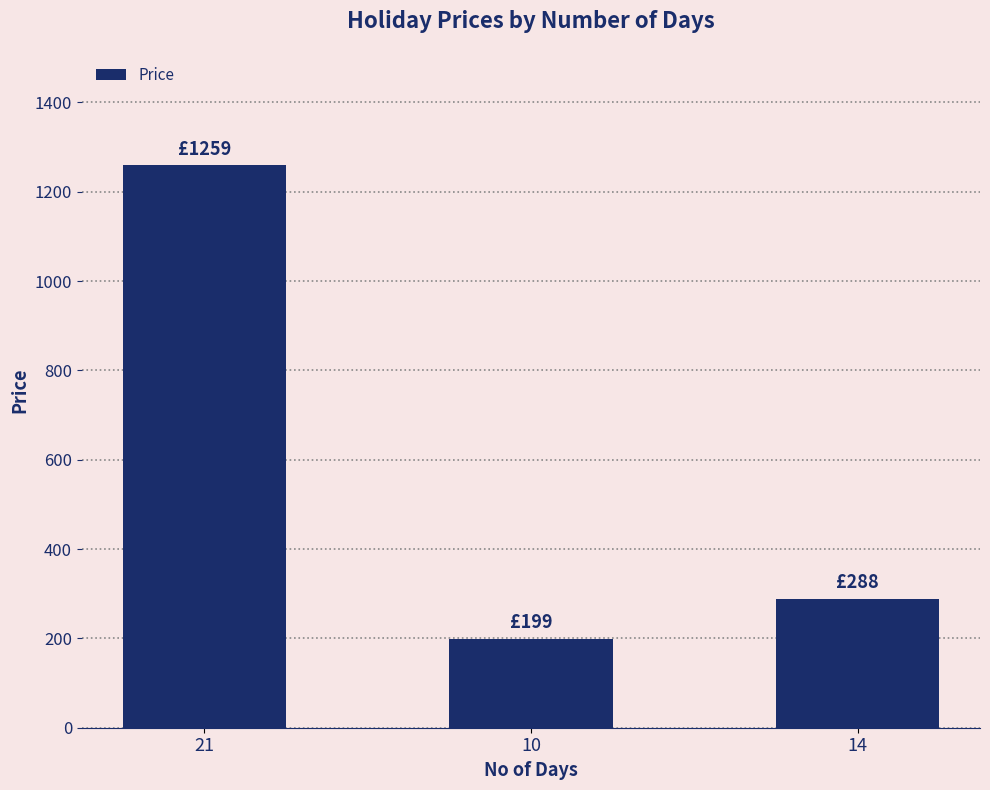

What is the sum of the values at 10 and 14?

487